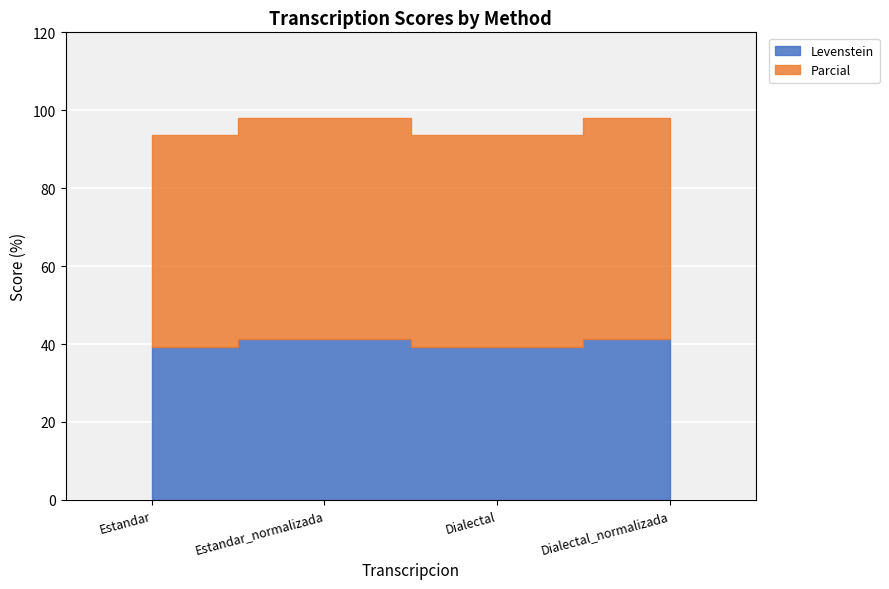

True or false: Parcial and Levenstein intersect in this chart.

False